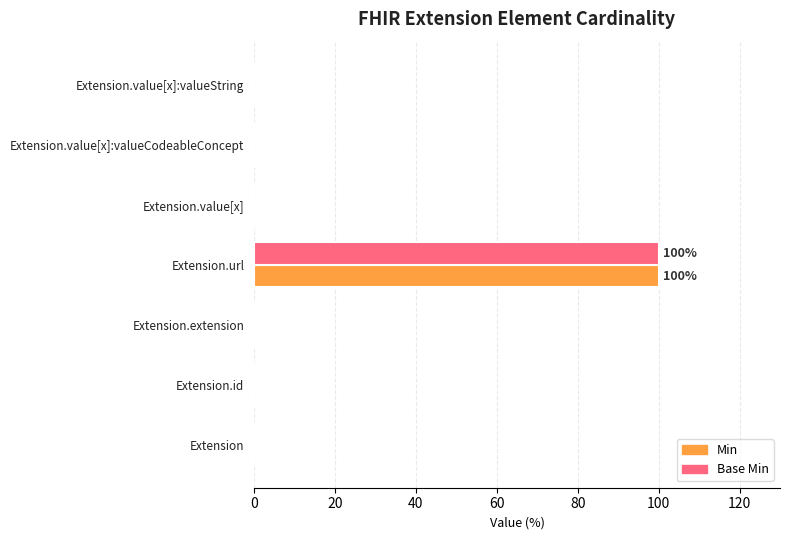

Is it true that Min equals 0 at Extension.value[x]:valueString?

True